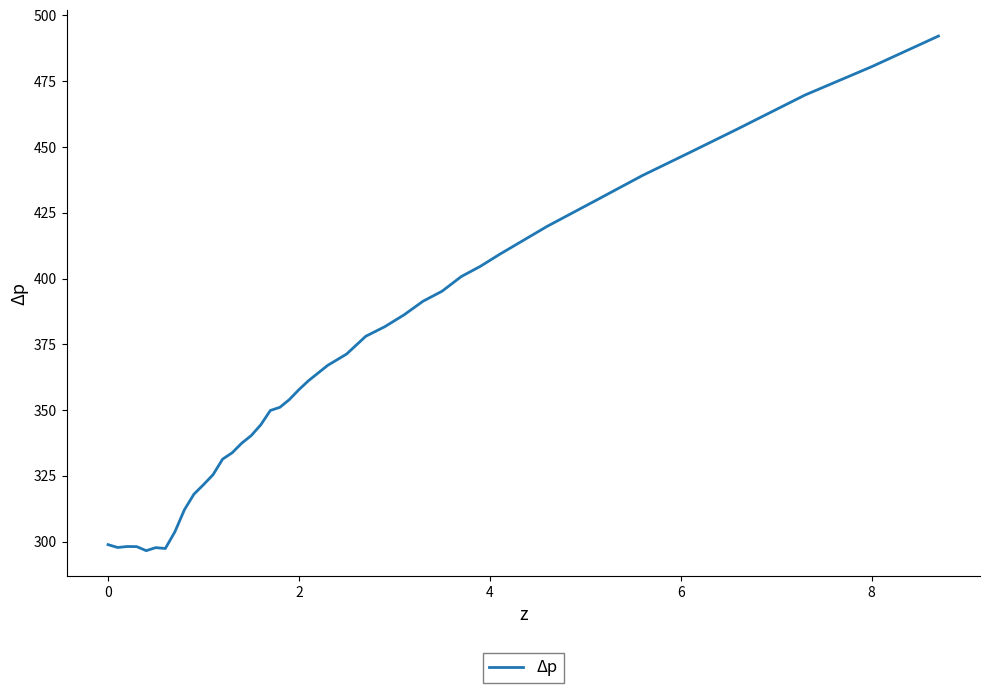

What is the minimum value shown in the chart?

296.6